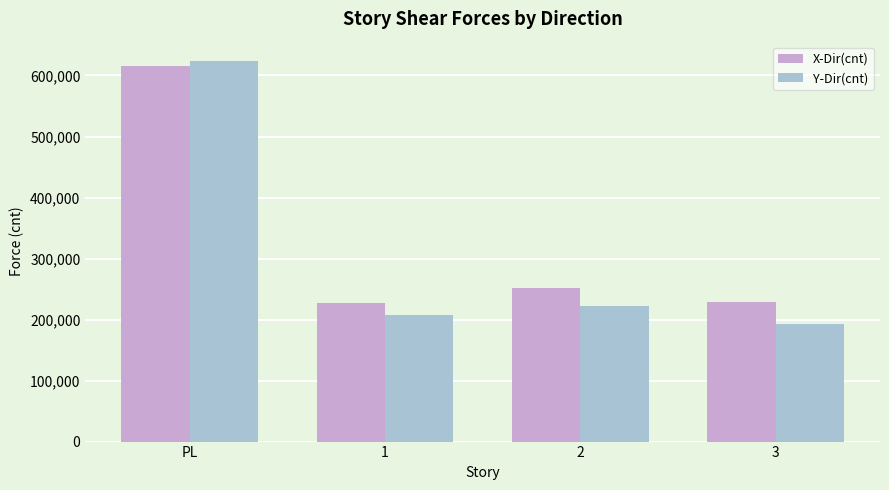

At which label does Y-Dir(cnt) first exceed 221962?

PL